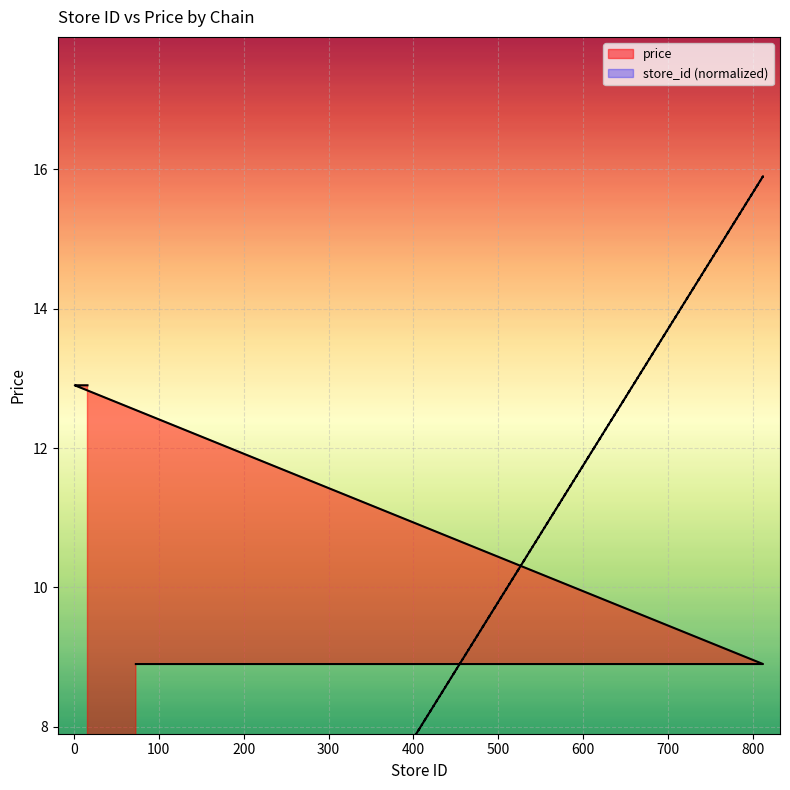

Is the value of store_id at 606 greater than the value of price at 306?

Yes